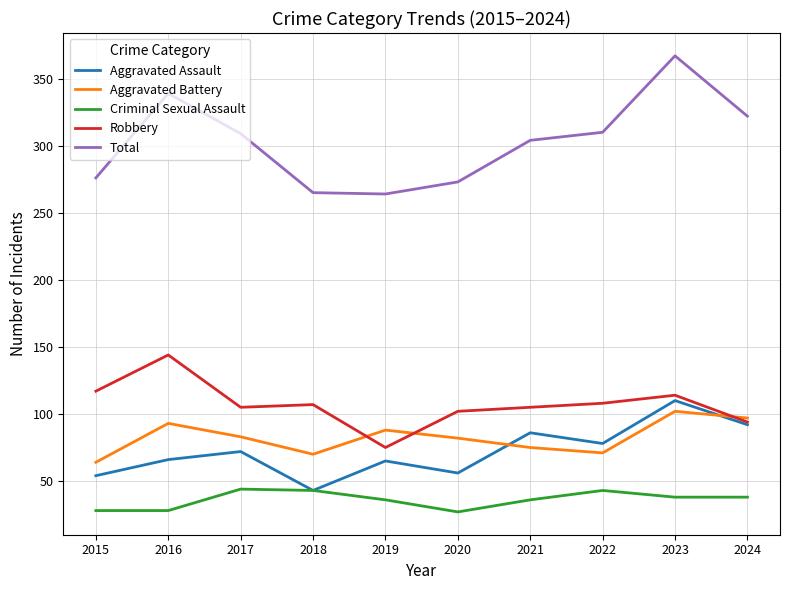

At which category is the sum across all series the highest?

2023